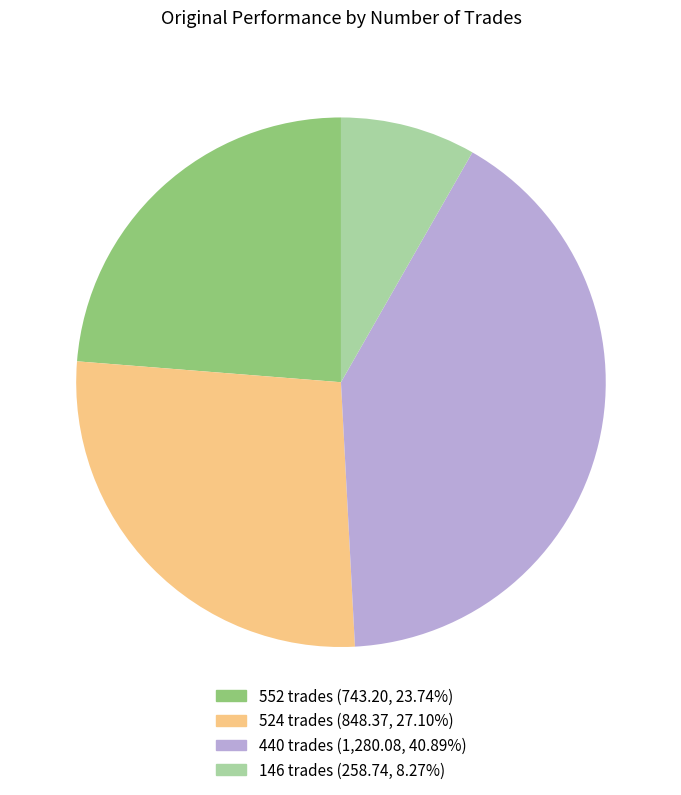

Count the number of slices in the pie.

4